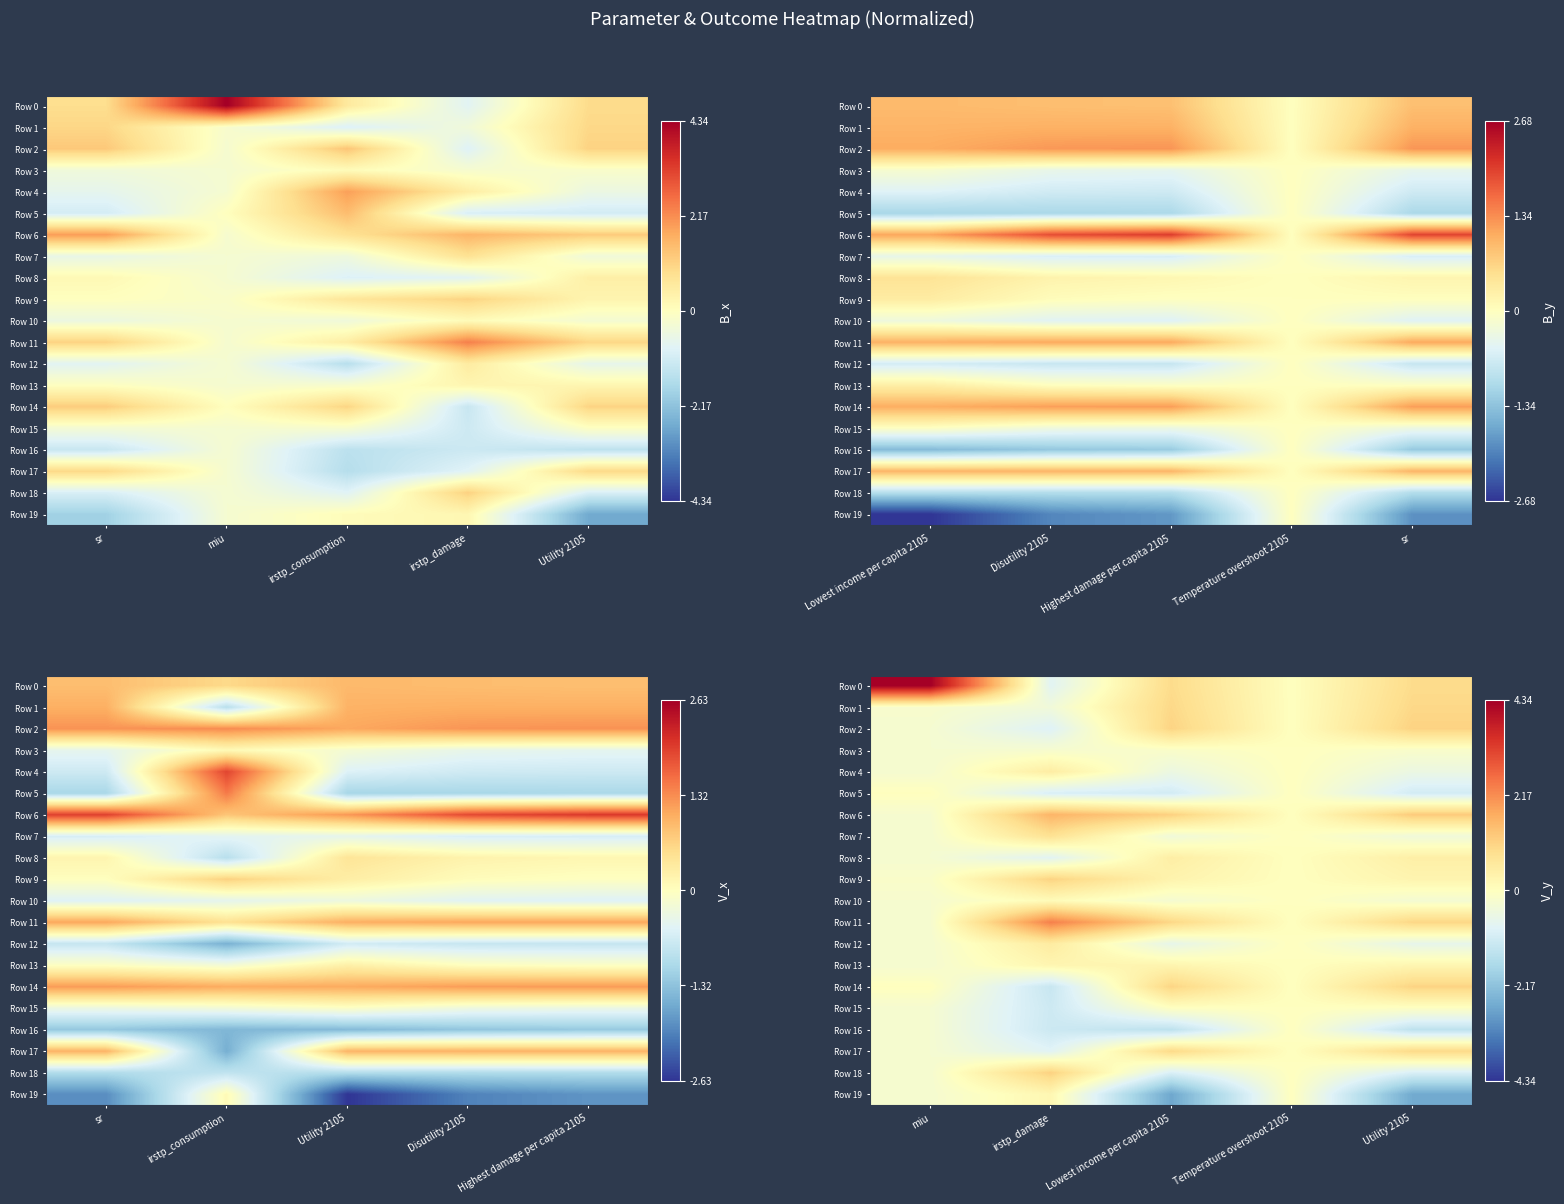

Is it true that Row 10 equals -0.3 at Utility 2105?

True